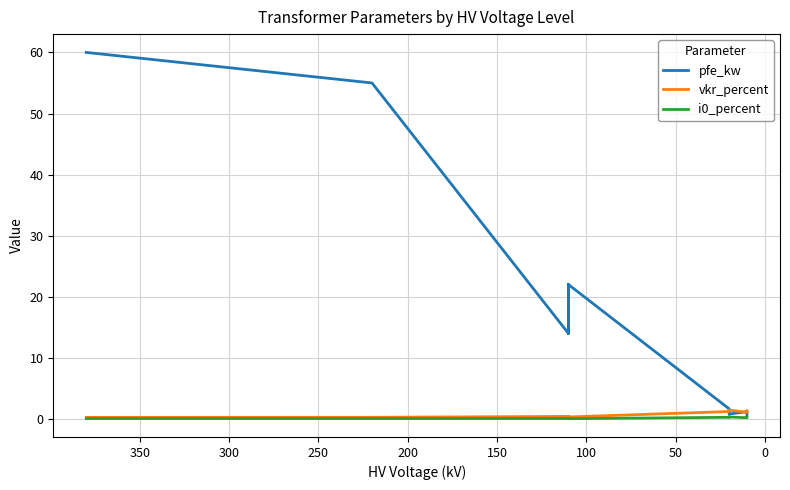

What is the sum of all pfe_kw values?

229.5